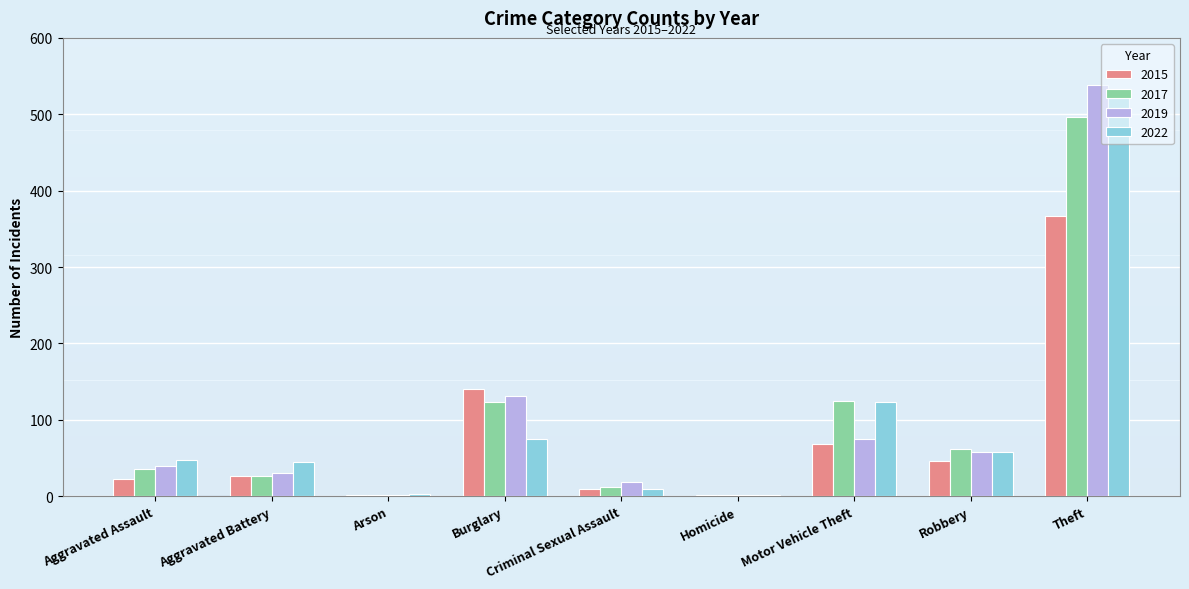

What is the sum of all 2022 values?

883